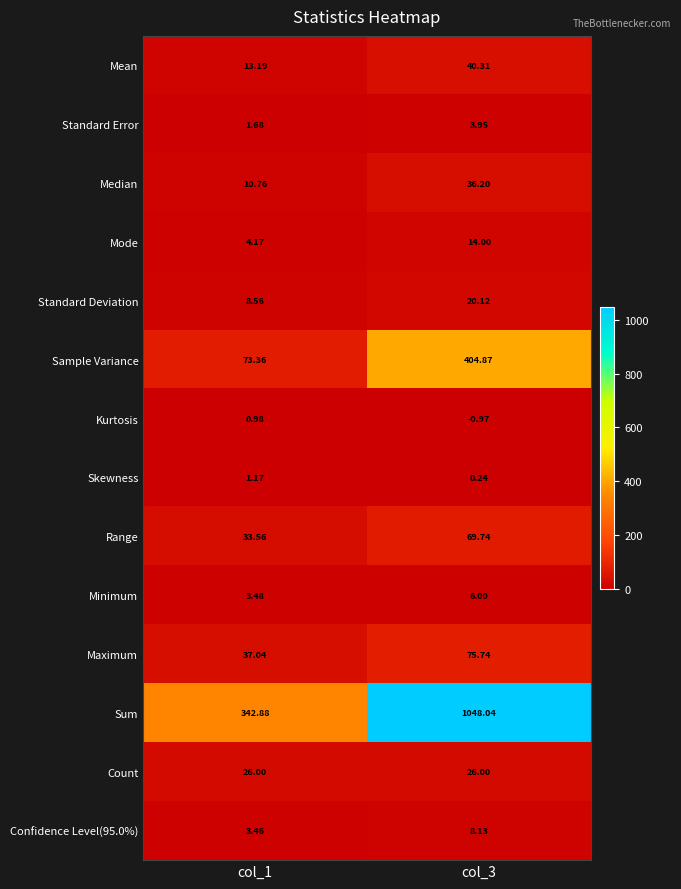

Which series has the largest range (max minus min)?

Sum